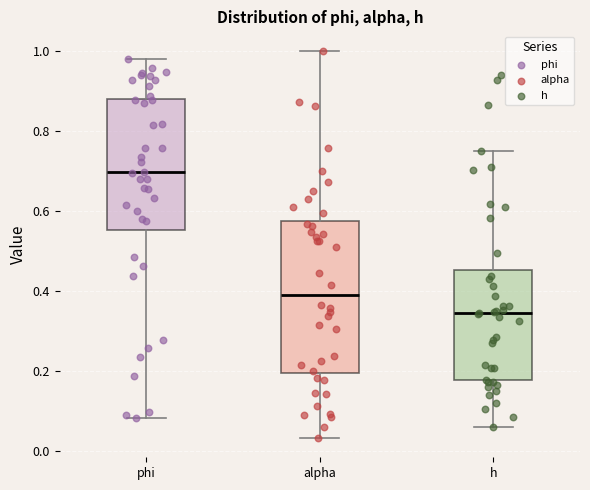

Reading left to right, transcribe this box plot: for each box, give where its median line is, the range the box spans, and where its two whiskers end, as read against the y-axis. The values are not printed on the chart, so give them approximately, as read against the axis.

phi: median 0.70, box 0.56 to 0.88, whiskers 0.08 to 0.98
alpha: median 0.38, box 0.20 to 0.58, whiskers 0.04 to 1.00
h: median 0.34, box 0.18 to 0.46, whiskers 0.06 to 0.74